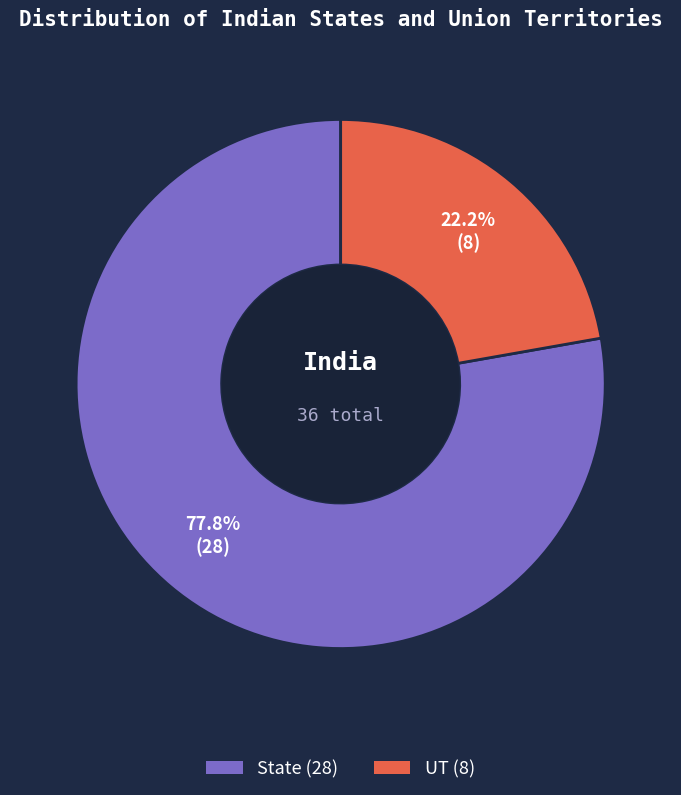

Which slice is the smallest?

UT